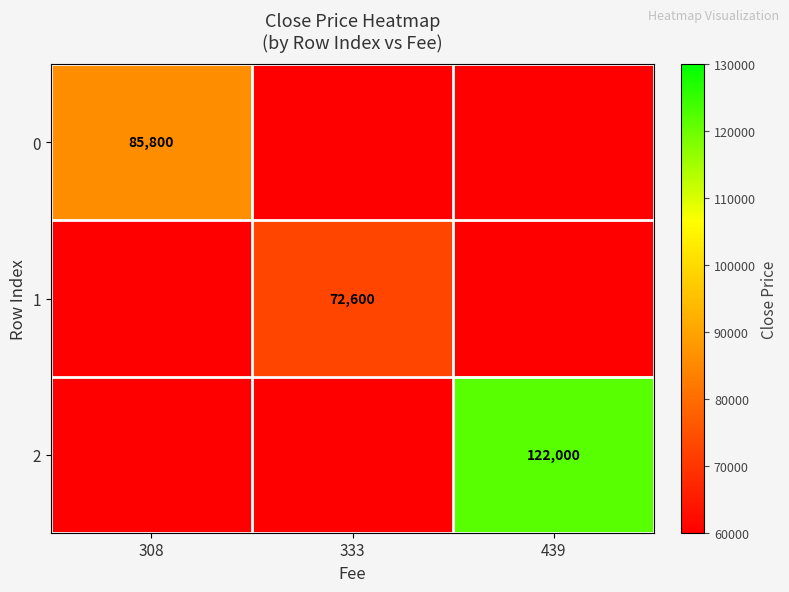

The value of 0 at 308 is 34770. True or false?

False